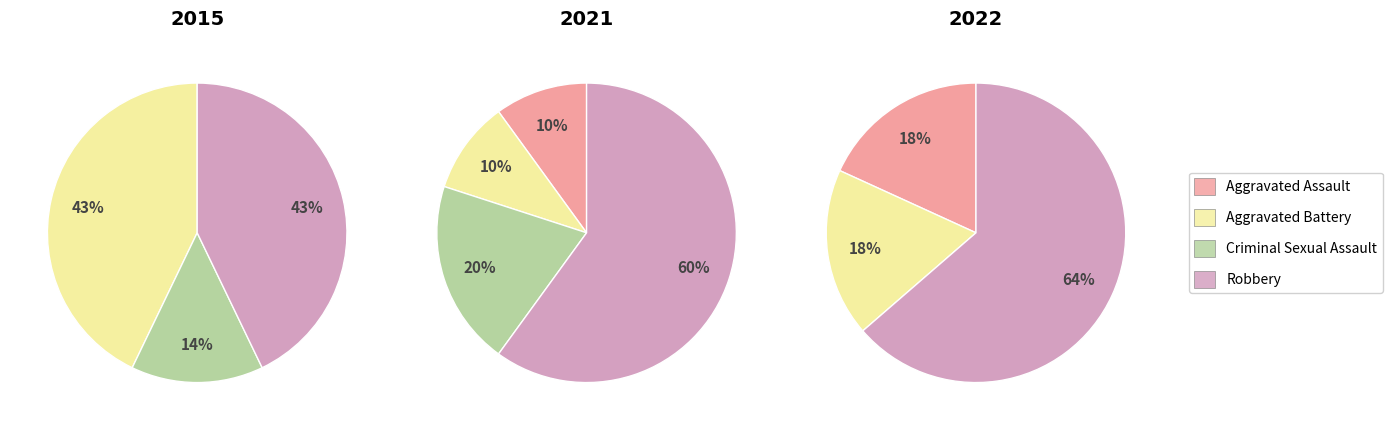

Do values_2022 and 3 together represent more than half of the pie?

Yes